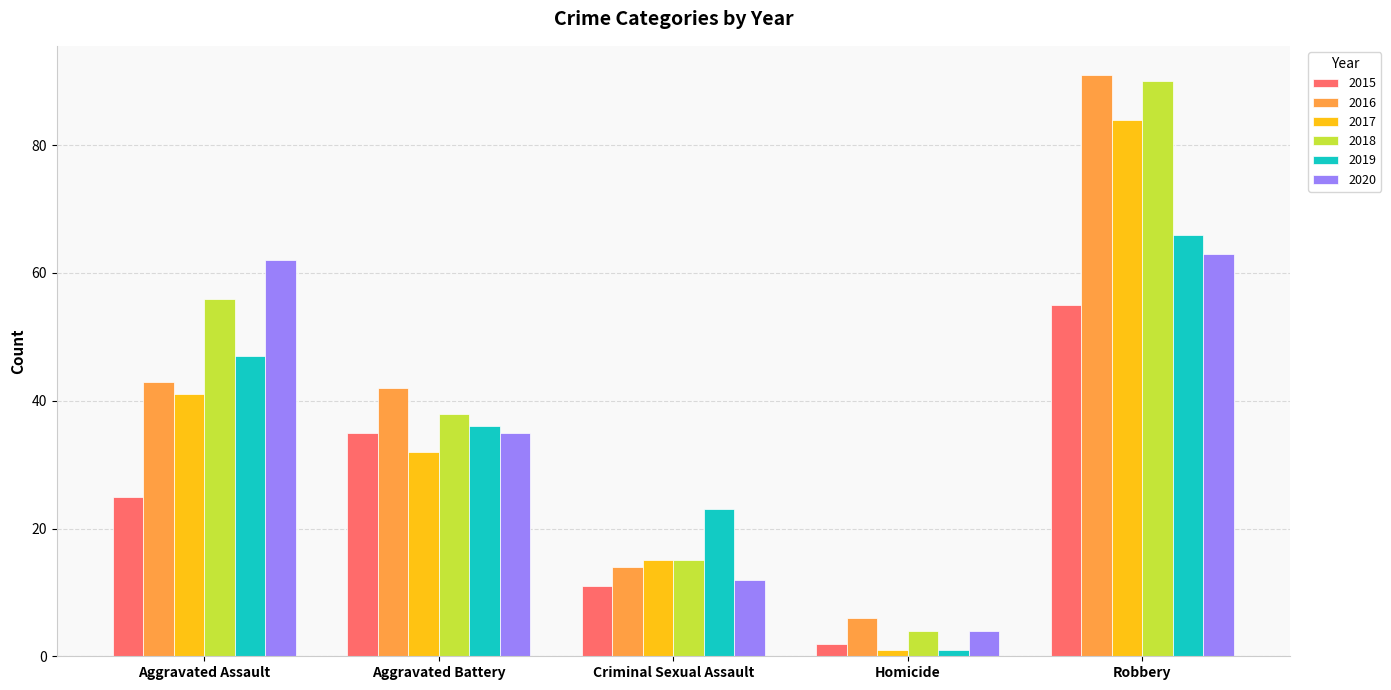

Where does the 2018 series first go above 38?

Aggravated Assault